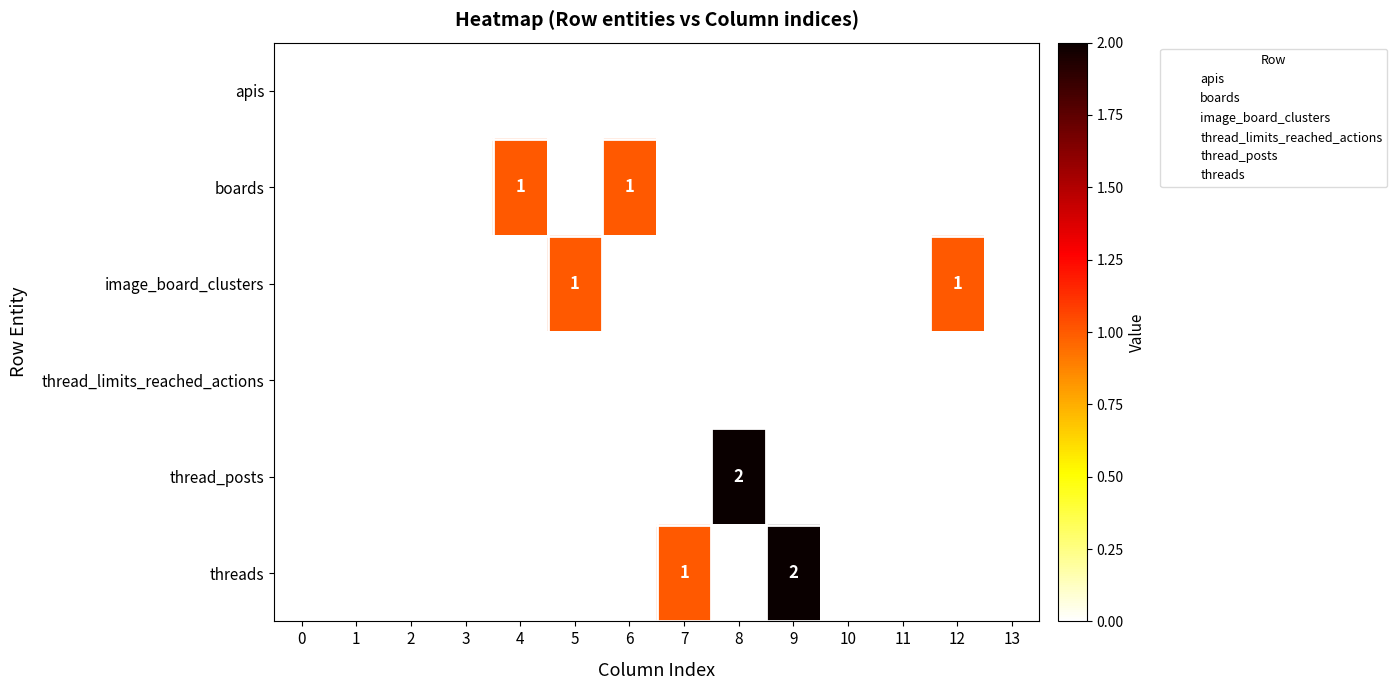

Where is threads nearest to the value 1?

7